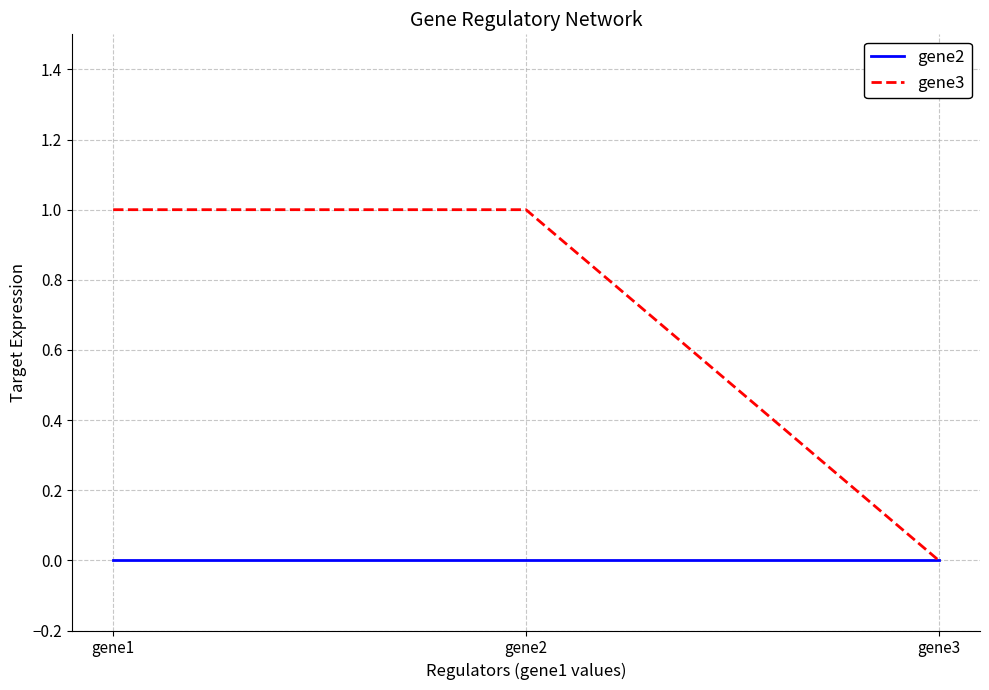

Which series has the largest total across all categories?

gene3